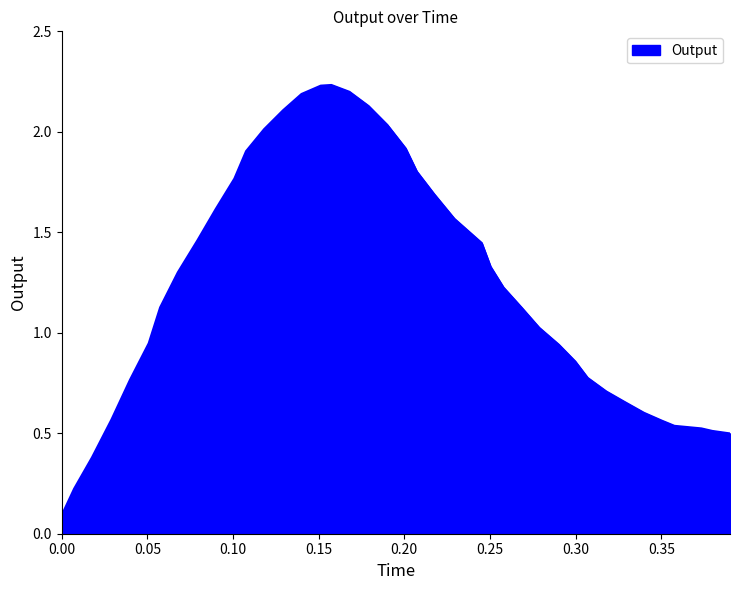

Does the chart display data point markers on the line(s)?

No